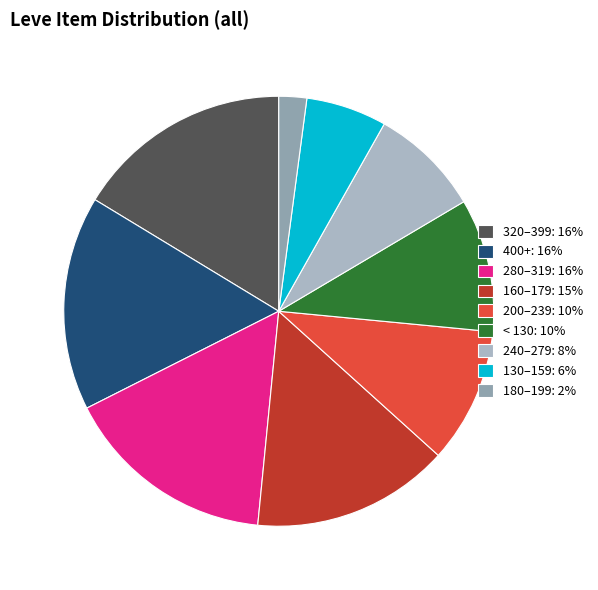

Does any single category account for the majority?

No